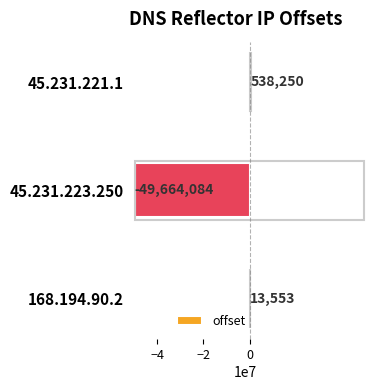

Read the value at 45.231.223.250, to the nearest 100.

-49664100